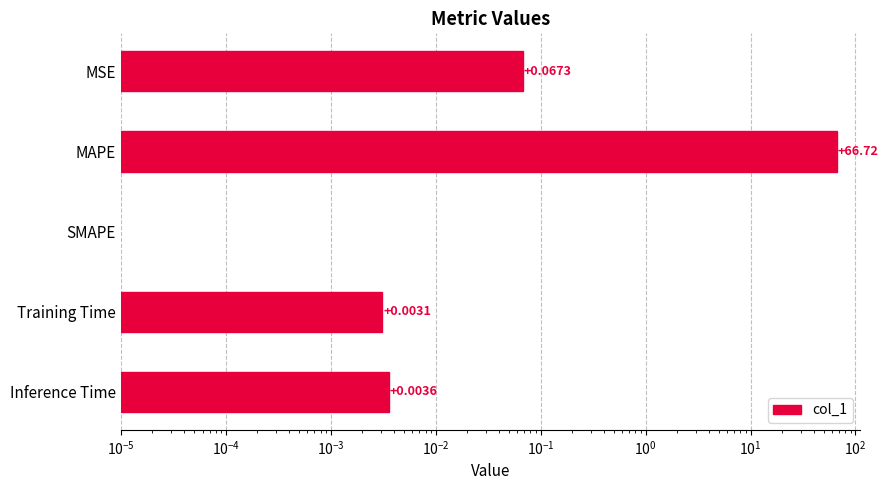

What is the average value?

13.4